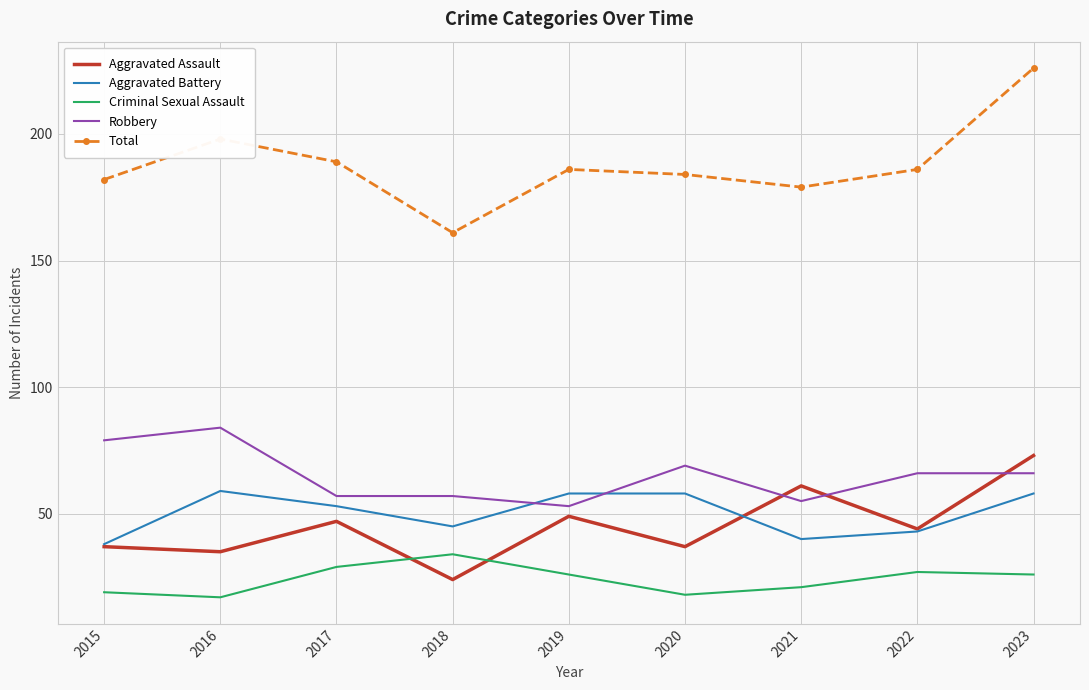

Between 2018 and 2023, which series saw the biggest shift?

Total